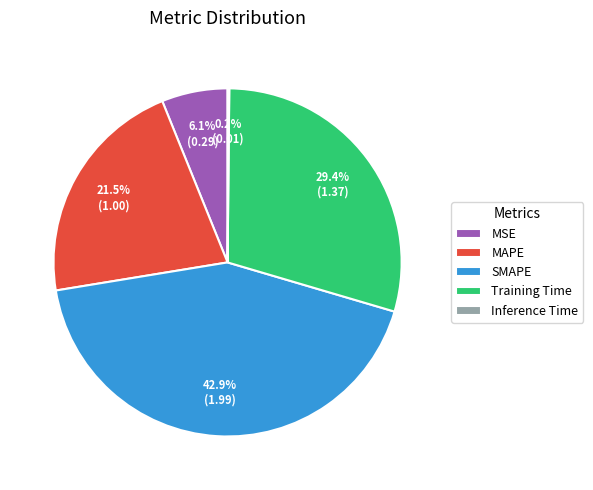

Which has a higher value, MSE or Training Time?

Training Time